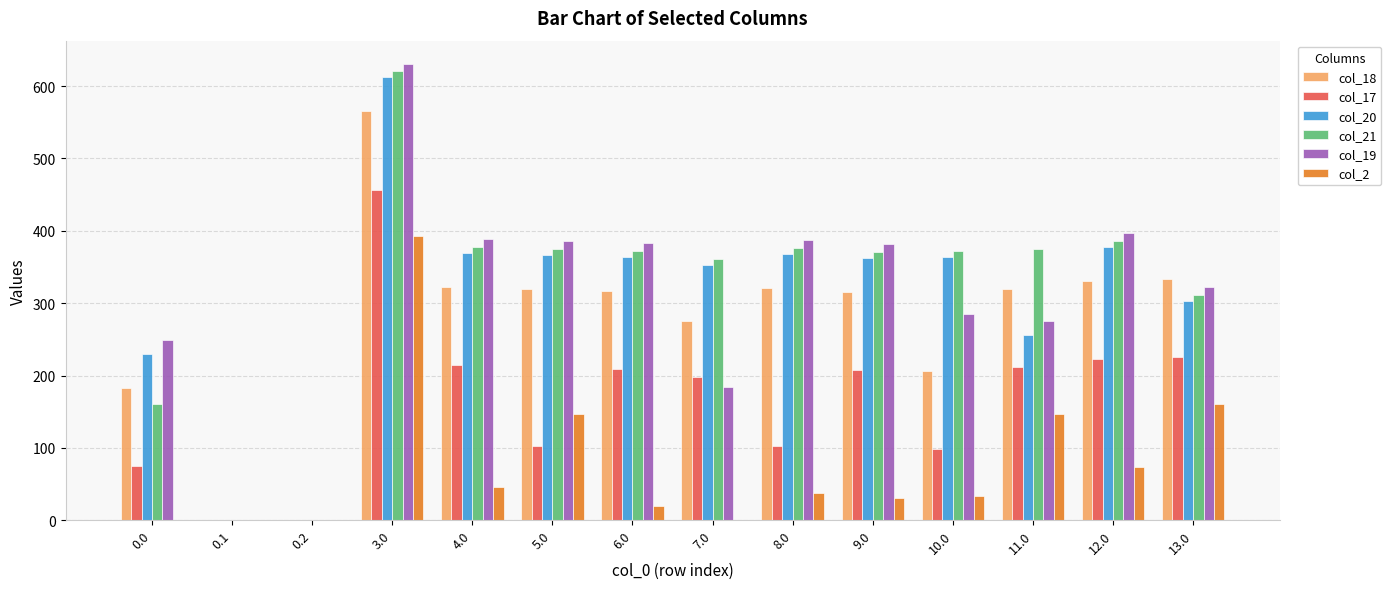

What is the sum of all col_19 values?

4270.0